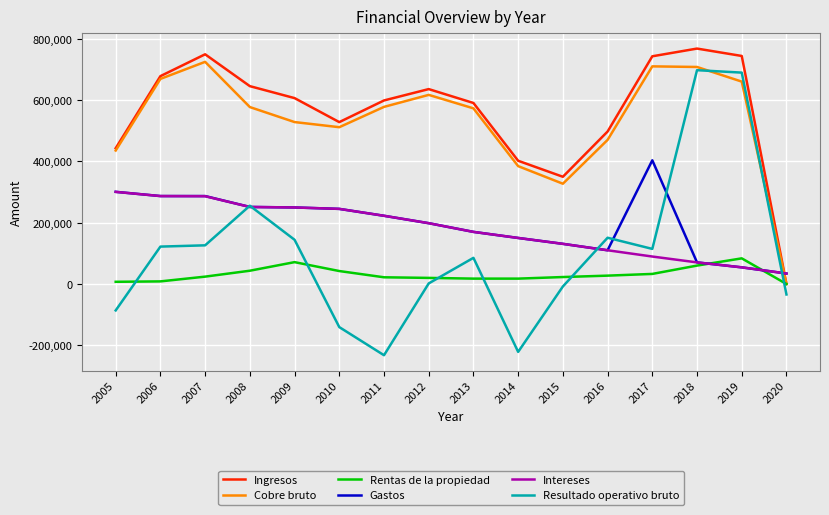

Which series ends up on top after the final intersection of Intereses and Cobre bruto?

Intereses